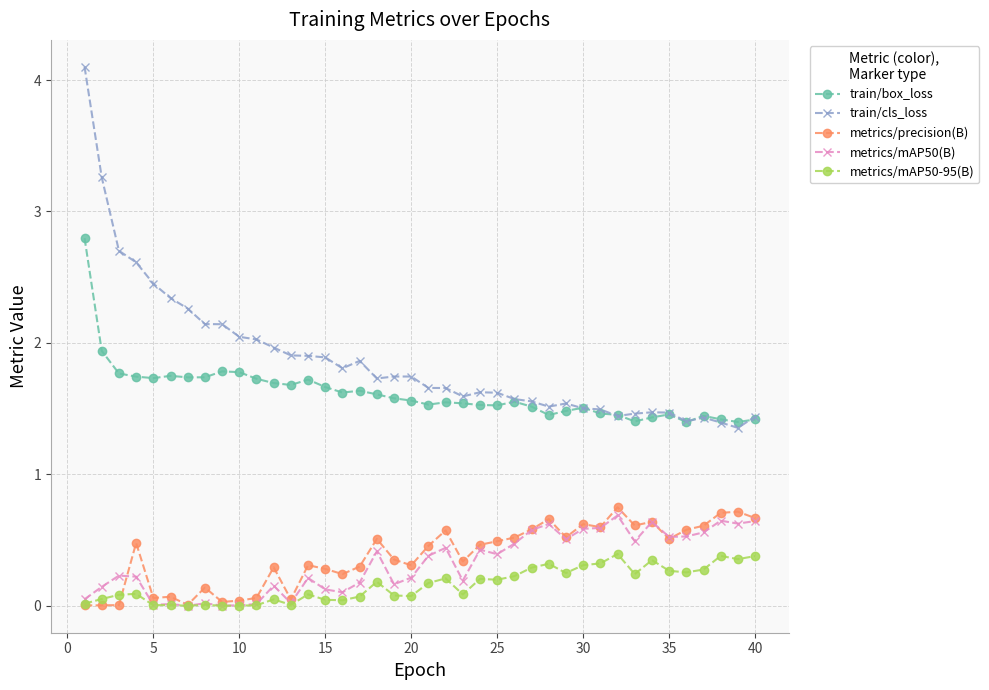

True or false: train/cls_loss has more than 1 interior local peaks.

True